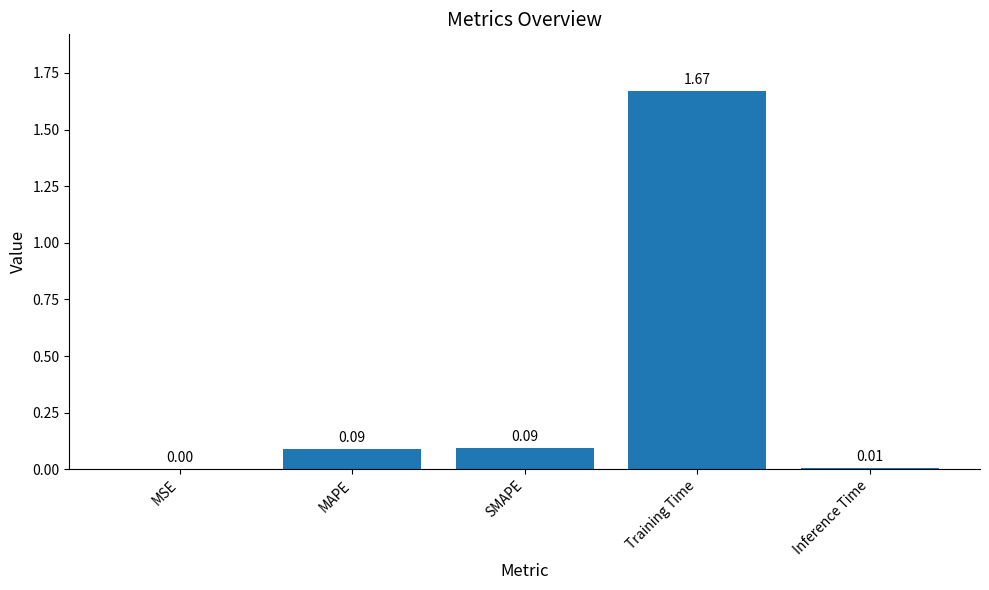

What is the average value?

0.4